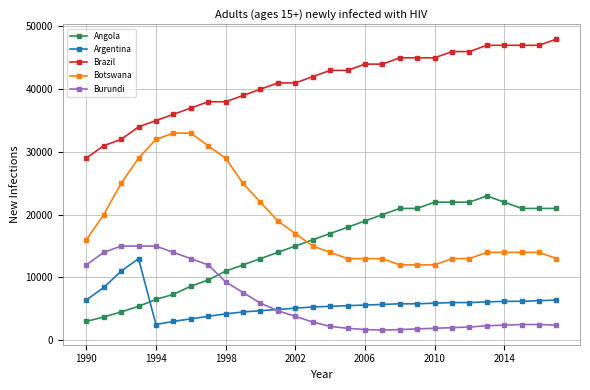

How many intersections are there between Burundi and Angola?

1